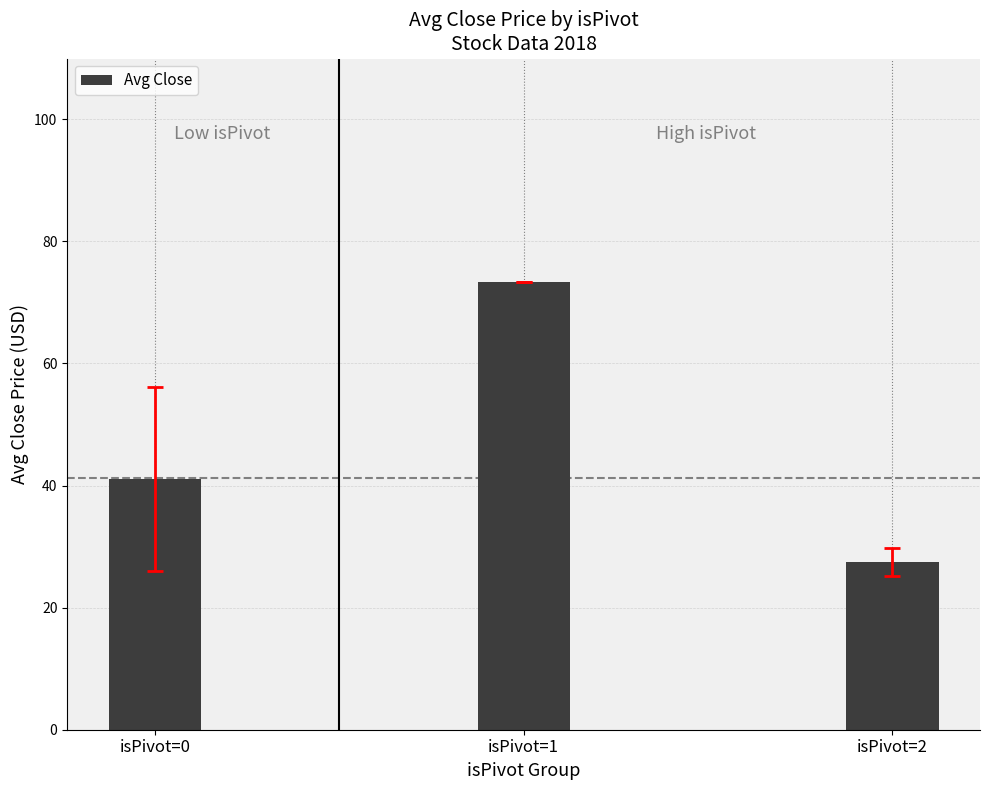

Are the bars horizontal?

No